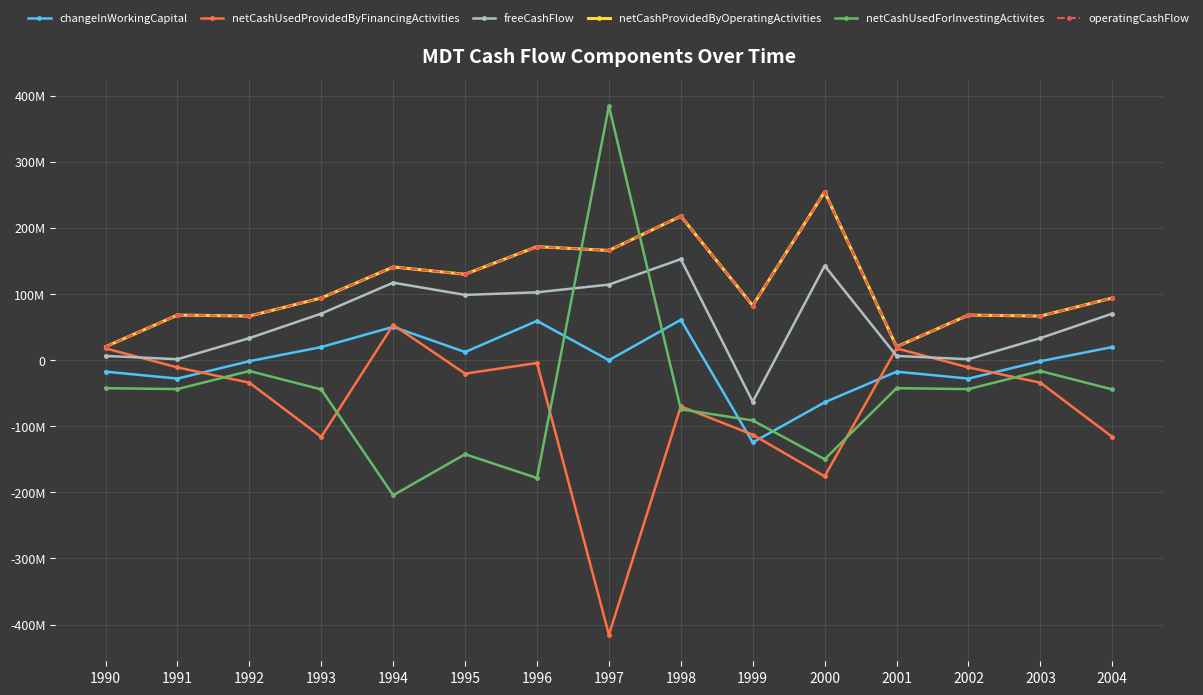

What value does the operatingCashFlow series have at 1995?

129800000